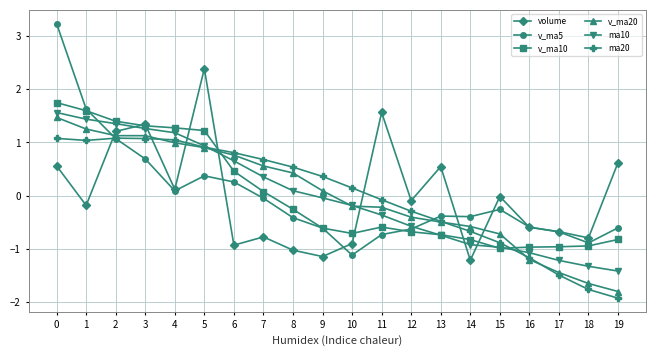

What is the sum of the v_ma5 values at 6 and 17?

-0.4